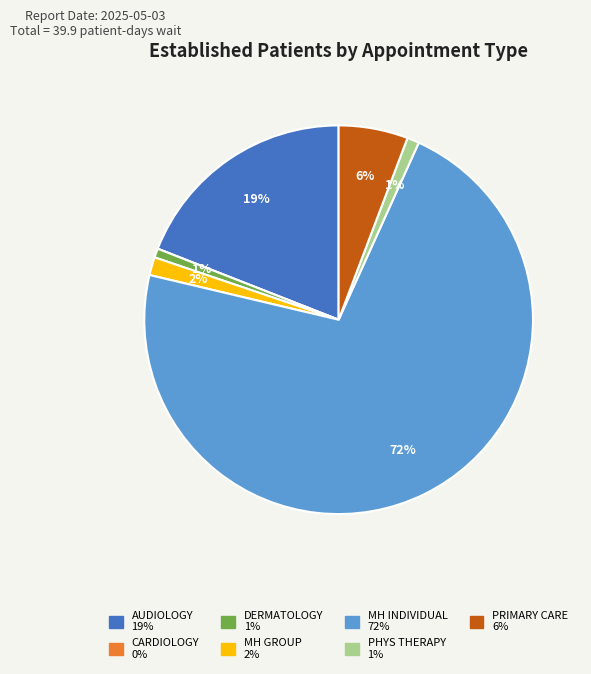

To the nearest percent, what is the average slice percentage?

14%